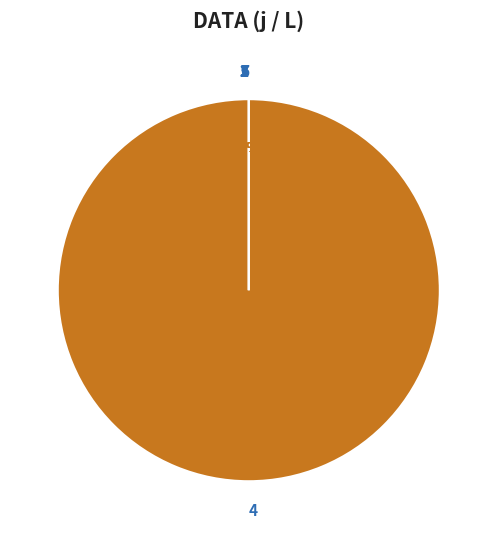

Which slice is the largest?

4